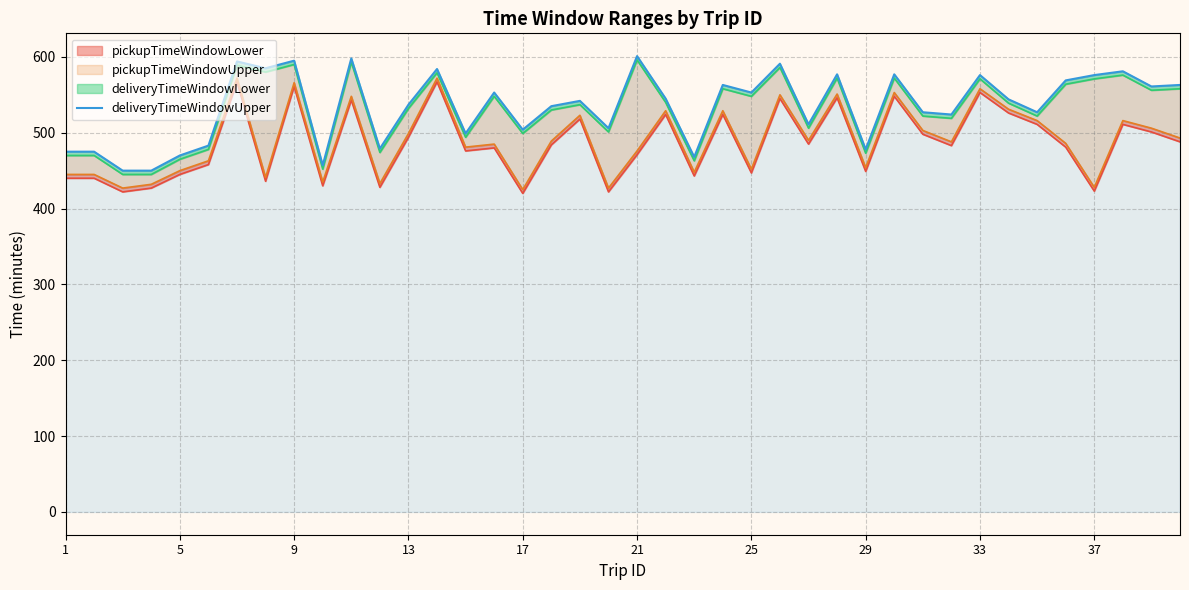

How many lines are shown in the chart?

1